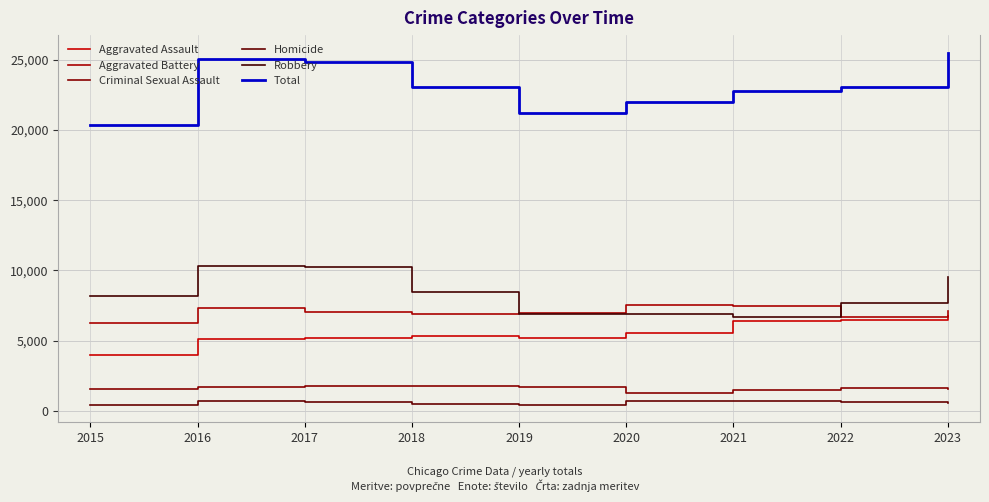

True or false: Criminal Sexual Assault has a value of 1697 at 2019.

True